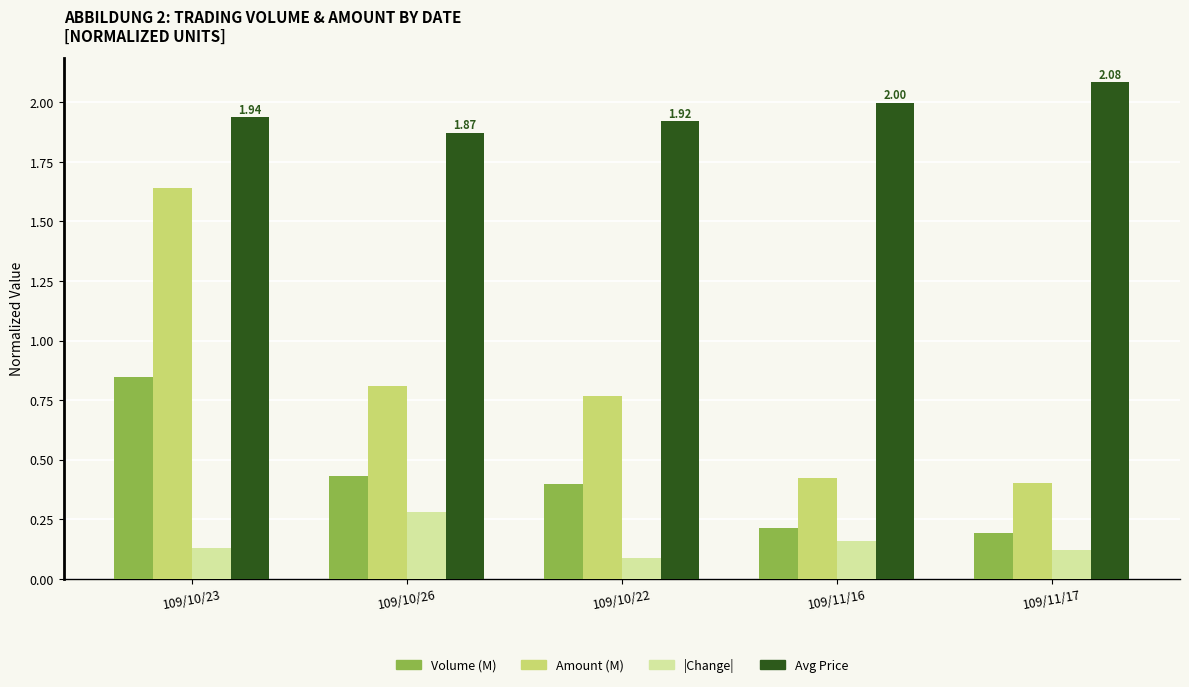

At how many categories does at least one series exceed 1?

5